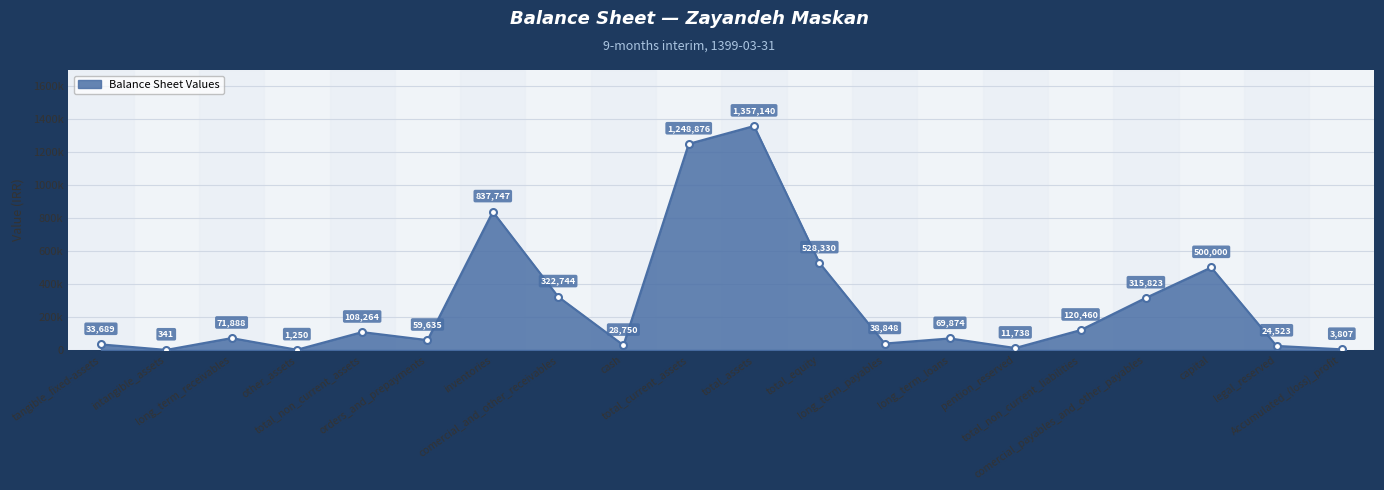

Is it true that the value at comercial_and_other_receivables is 322744?

True